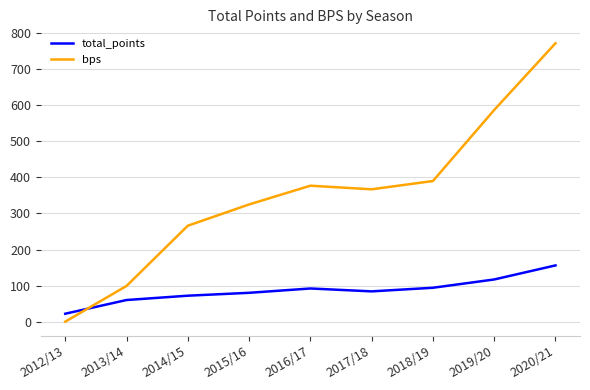

What is the greatest value displayed?

772